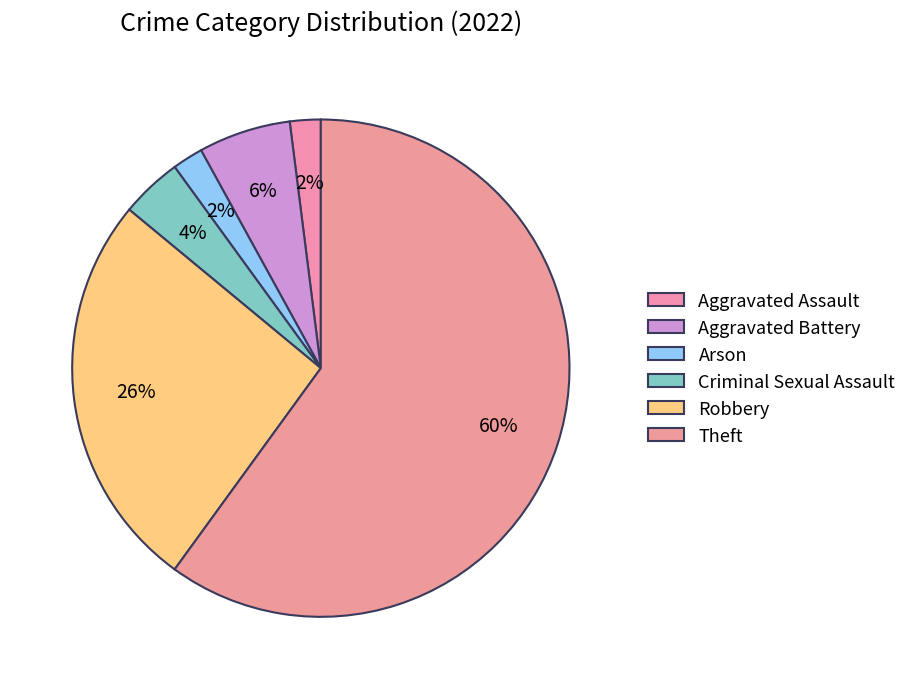

Is it true that Arson is 14% of the pie?

False